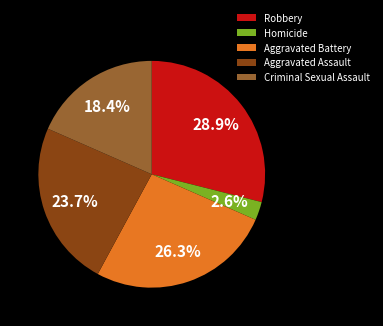

Rank the categories by value from highest to lowest.

Robbery, Aggravated Battery, Aggravated Assault, Criminal Sexual Assault, Homicide